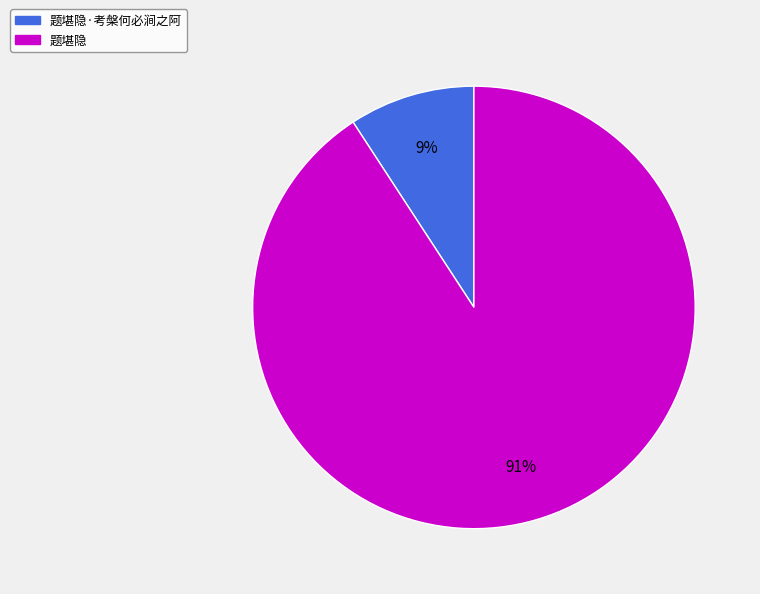

Which has a higher value, 题堪隐 or 题堪隐·考槃何必涧之阿?

题堪隐